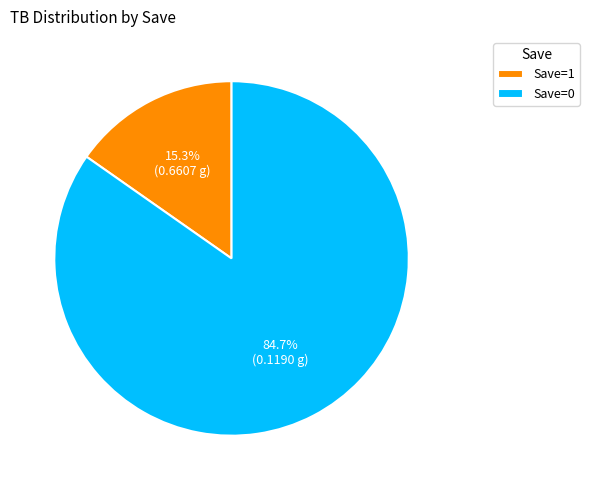

Rank the categories by value from highest to lowest.

Save=0, Save=1